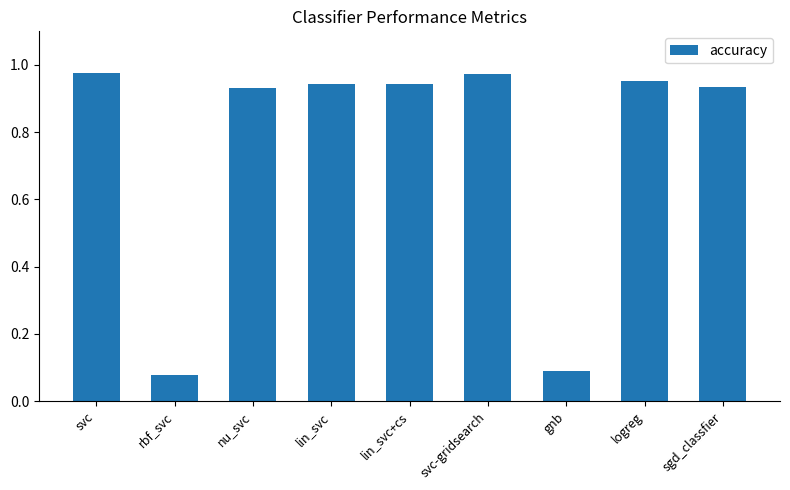

What is the average value?

0.8